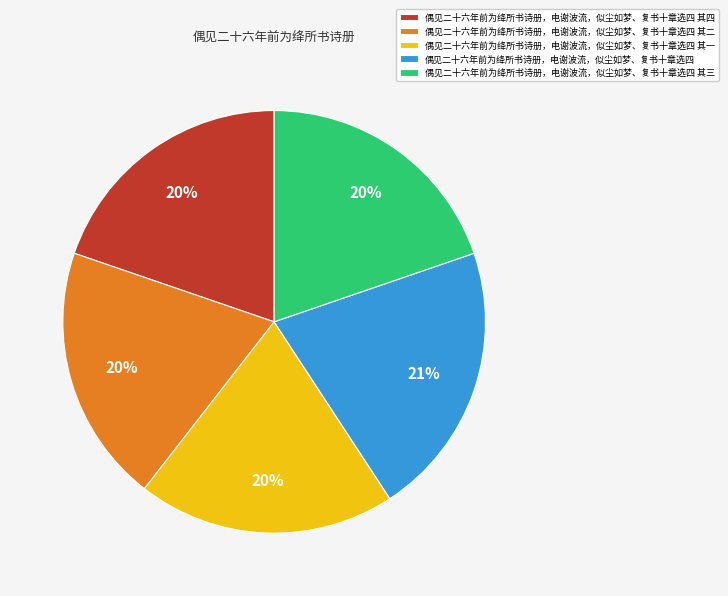

What is the largest slice in the pie chart?

偶见二十六年前为绛所书诗册，电谢波流，似尘如梦、复书十章选四